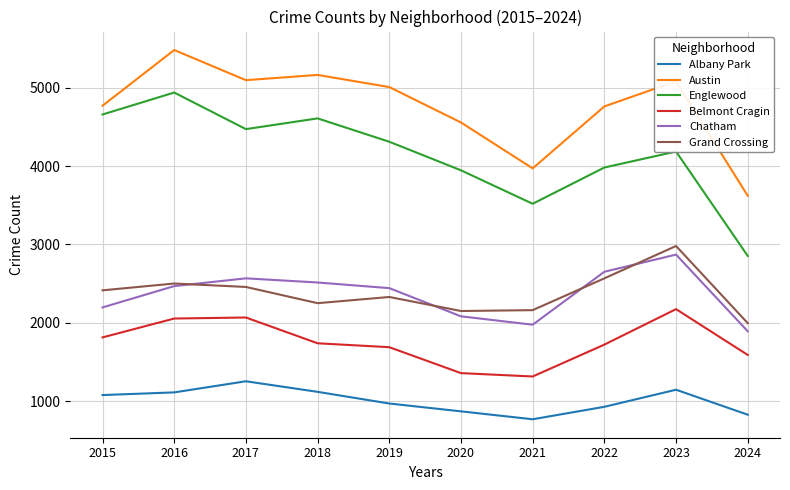

Is it true that Belmont Cragin equals 1313 at 2021?

True